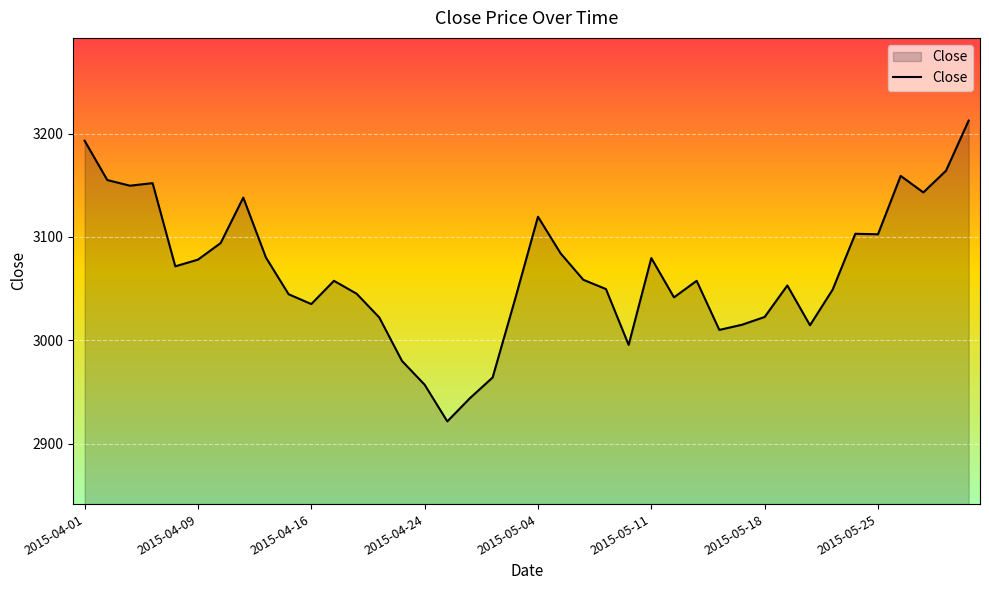

What is the minimum value shown in the chart?

2921.5